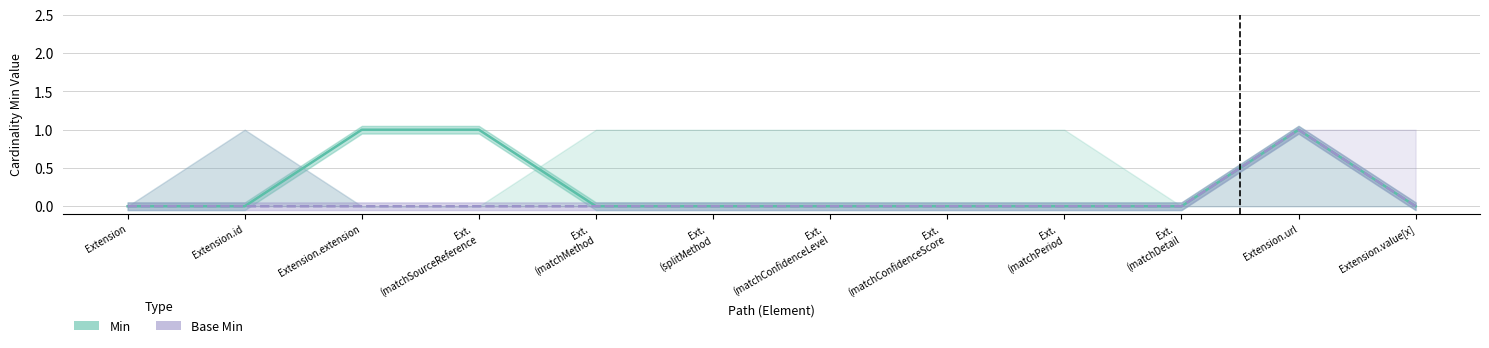

Which series has the largest total across all categories?

Min